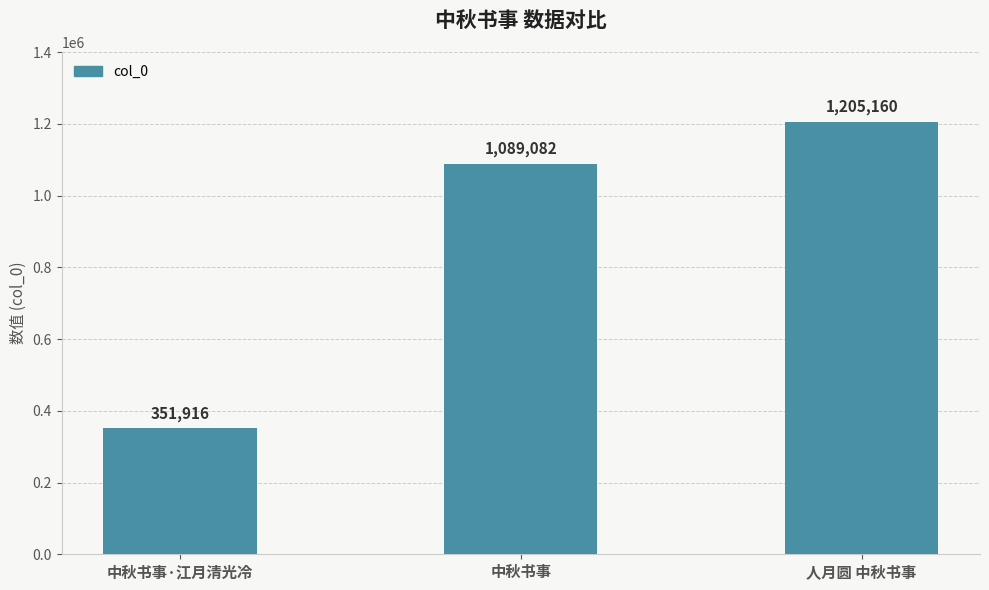

True or false: the data shows 94384 at 中秋书事·江月清光冷.

False